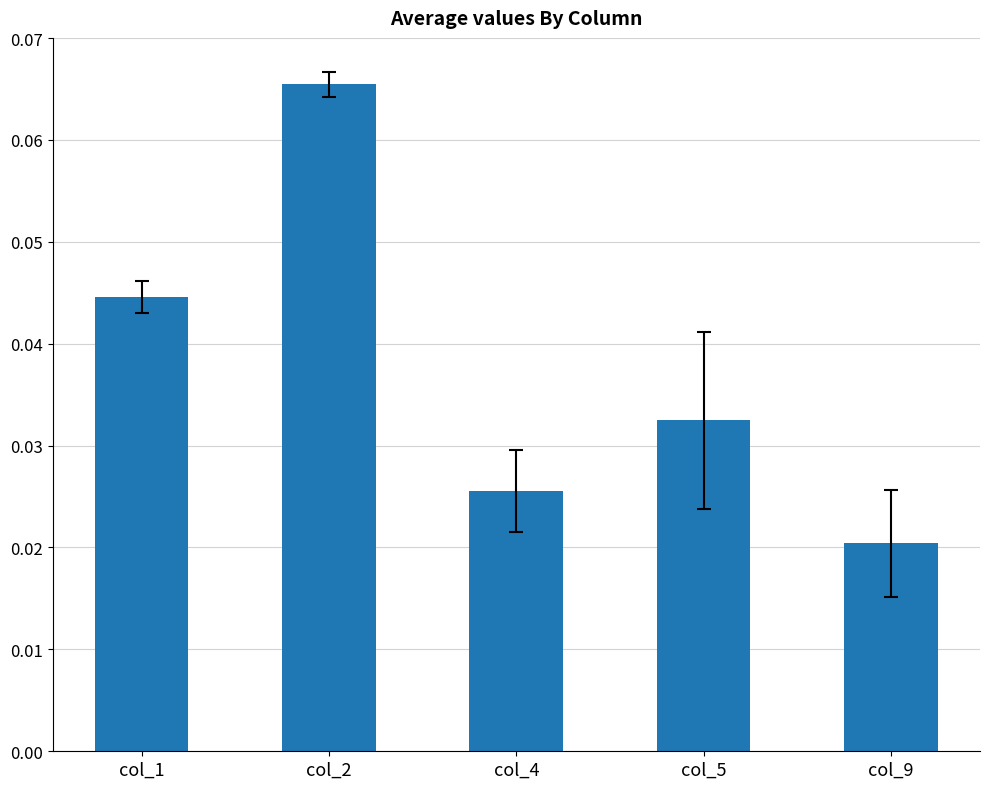

Where is the data nearest to the value 0?

col_9